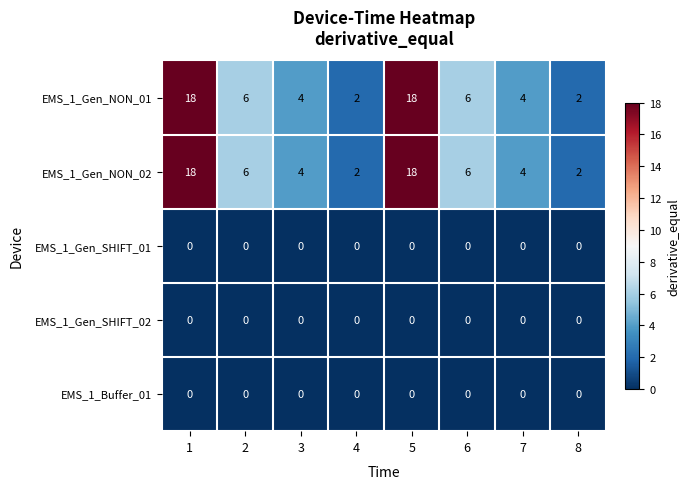

At how many categories does at least one series exceed 5?

4